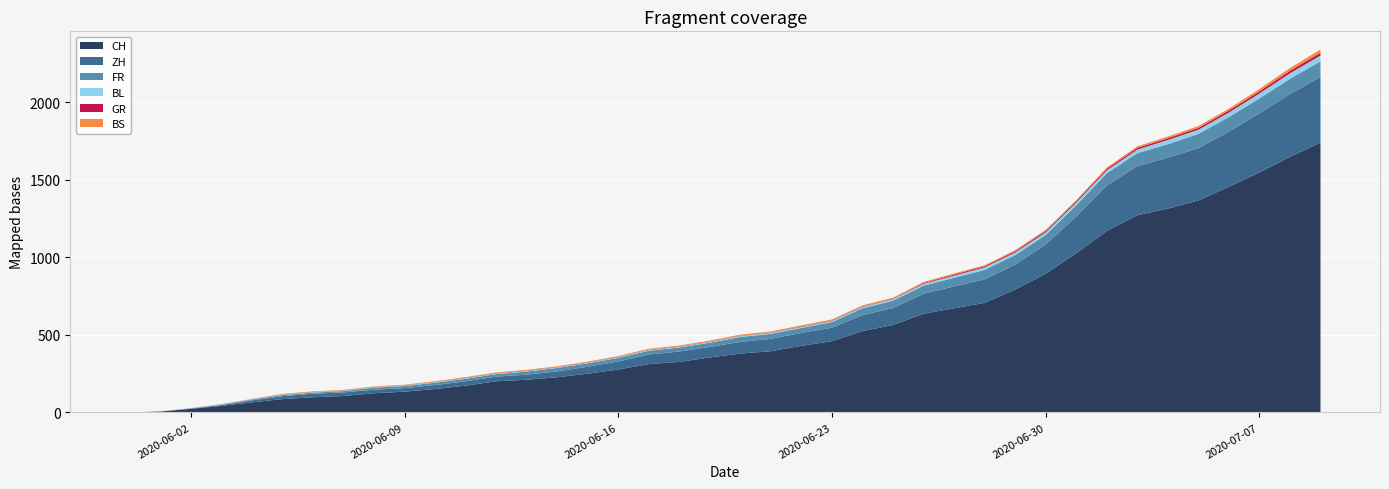

Reading right to left, extract all data points from this chart.

CH: 1741	1649	1548	1456	1368	1315	1273	1171	1027	895	793	707	672	637	564	525	460	430	395	380	355	326	312	277	250	227	211	201	173	151	134	124	106	98	86	65	42	23	6	0
ZH: 424	405	382	356	337	329	316	293	237	189	161	152	141	129	110	103	87	83	80	75	68	67	62	52	45	38	33	30	28	26	23	23	23	23	19	13	5	2	0	0
FR: 100	99	96	94	92	87	84	79	72	61	61	61	56	52	47	44	36	32	32	32	27	26	24	23	22	22	20	16	16	15	13	13	9	7	7	5	3	2	0	0
BS: 21	18	15	12	12	11	10	8	7	7	7	7	7	7	7	7	7	7	7	7	7	6	6	5	5	5	5	5	5	5	5	4	4	4	4	1	1	0	0	0
GR: 18	16	14	13	12	11	11	10	9	9	8	7	7	5	3	3	3	3	2	2	2	2	2	2	2	2	2	2	2	1	1	1	1	1	1	1	1	0	0	0
BL: 38	35	32	29	27	27	23	19	18	17	17	16	14	12	10	9	7	7	7	6	5	5	5	5	4	4	4	4	4	4	3	3	3	3	3	2	2	1	1	0